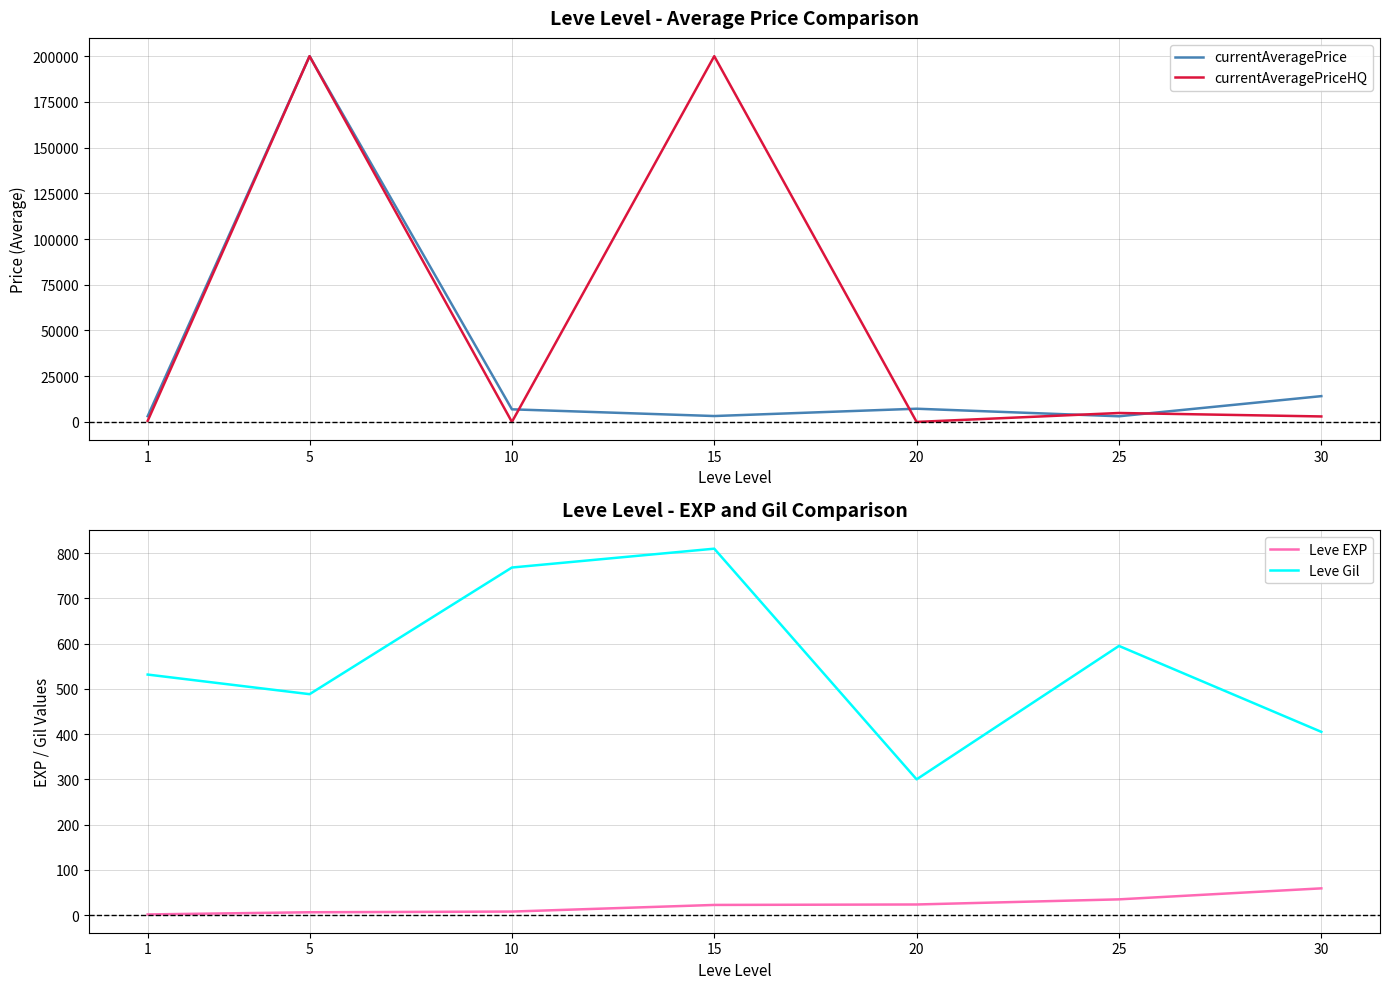

At which category is the sum across all series the highest?

5